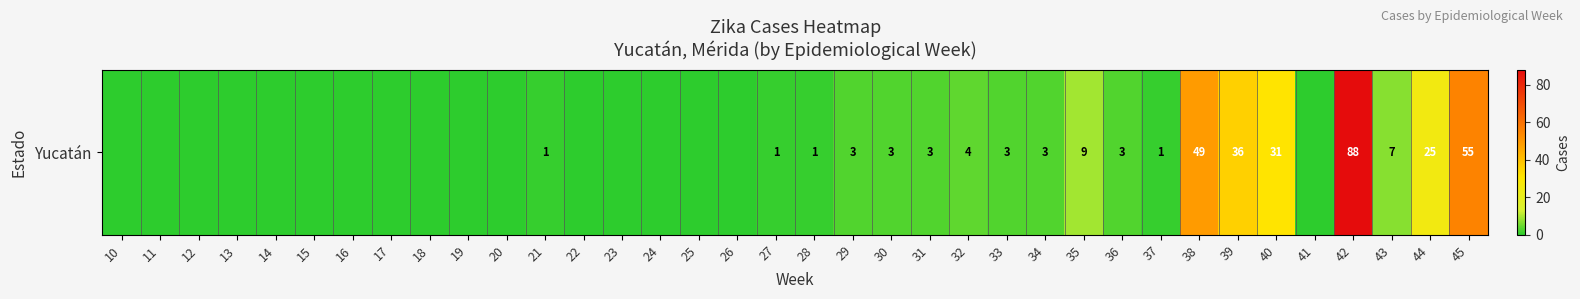

What is the change in value from 15 to 44?

+25